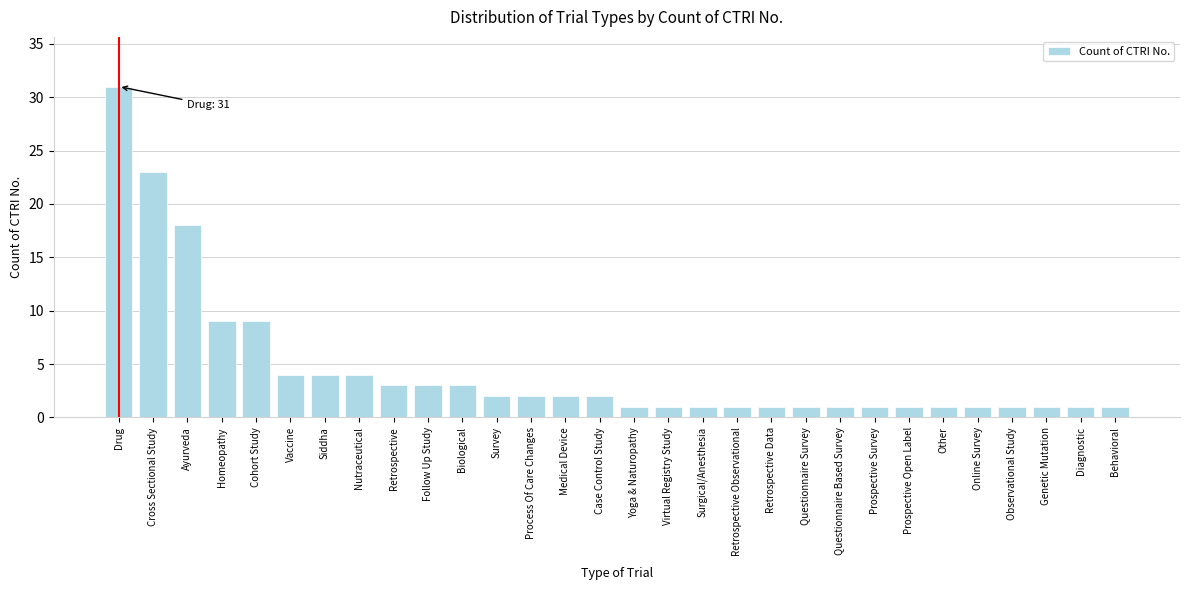

Reading right to left, what are all the values shown in this chart?

1	1	1	1	1	1	1	1	1	1	1	1	1	1	1	2	2	2	2	3	3	3	4	4	4	9	9	18	23	31